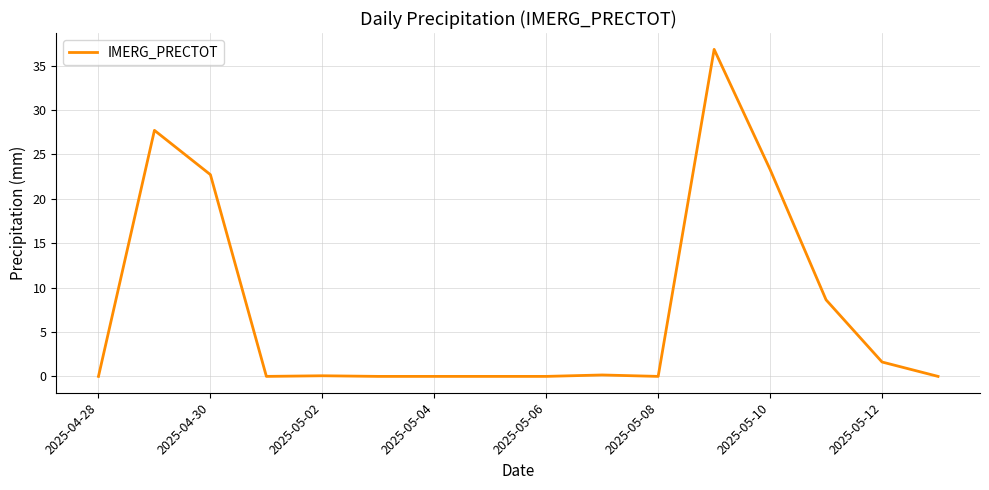

What is the maximum value shown in the chart?

36.8